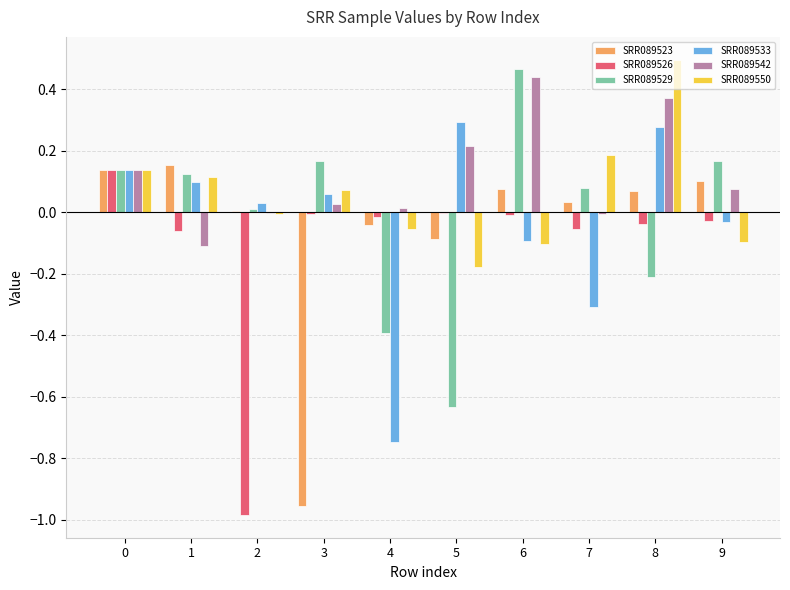

True or false: SRR089523 has a value of 0.0 at 7.

True